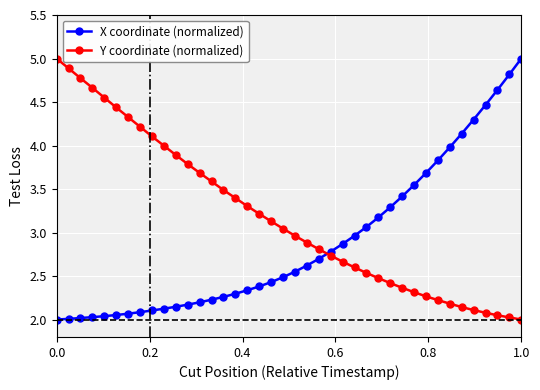

What is the maximum value shown in the chart?

5.0